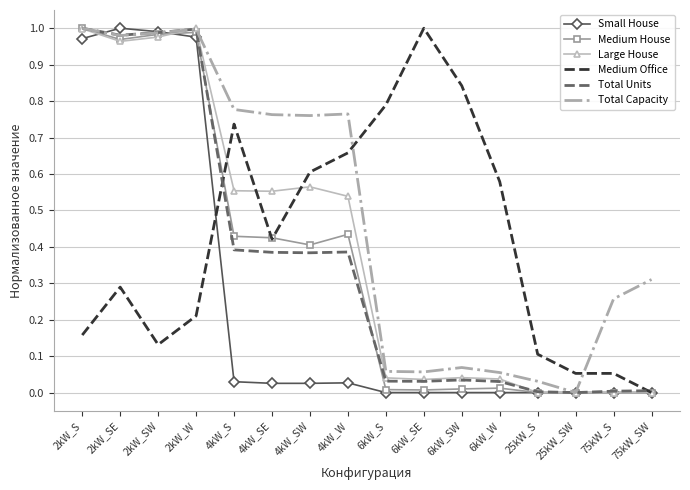

How many distinct data groups are displayed?

6